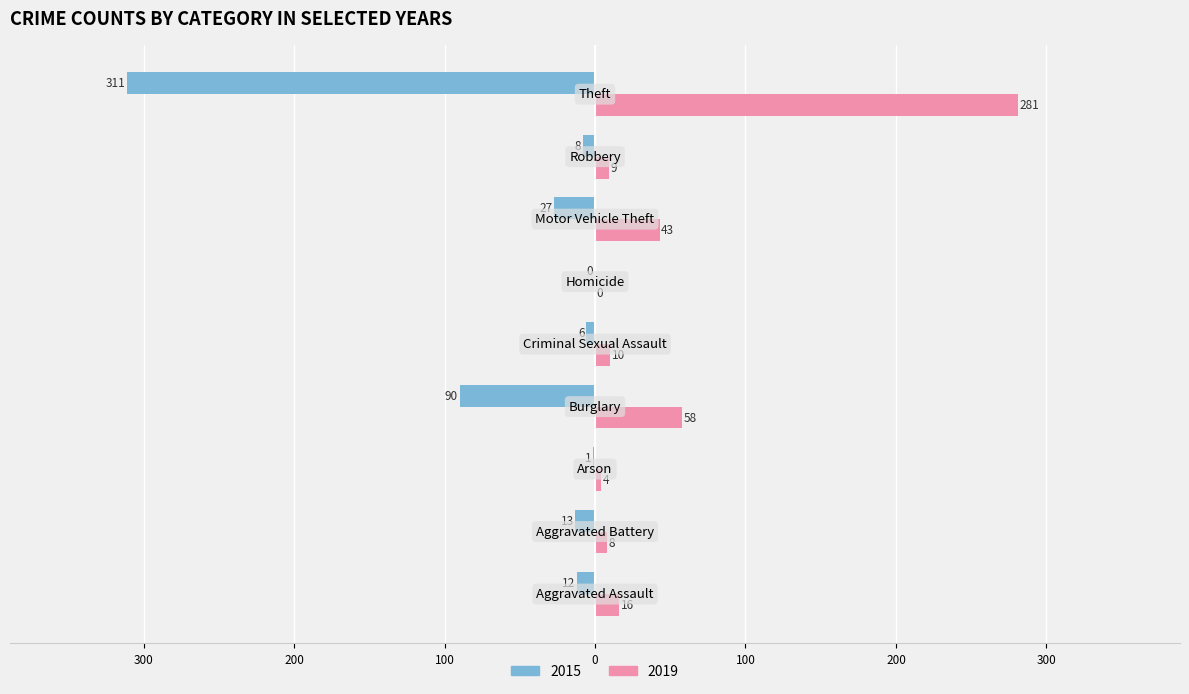

What is the difference between the second highest and second lowest values in the 2015 series?

89